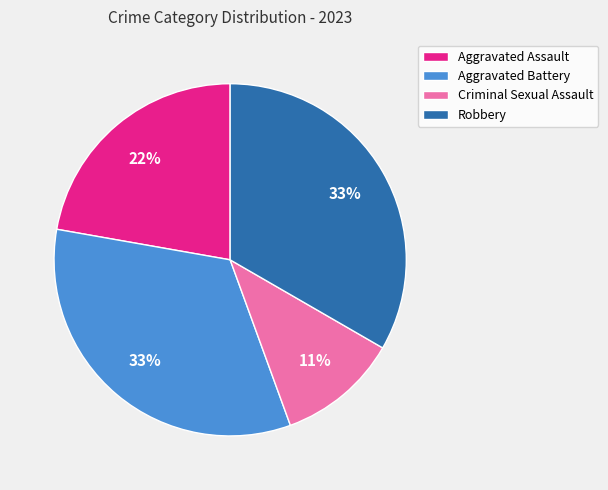

Combined, do Robbery and Aggravated Assault account for over 50%?

Yes